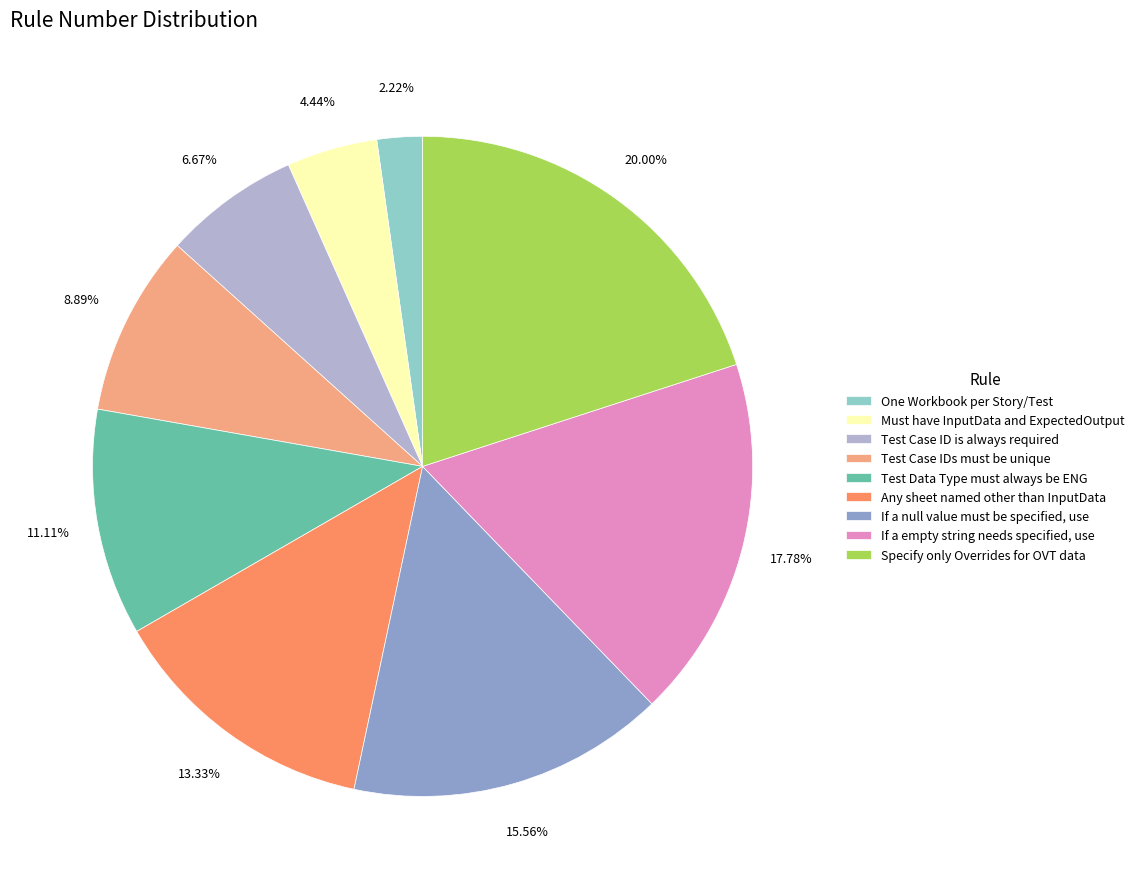

To the nearest percent, what is the average slice percentage?

11%